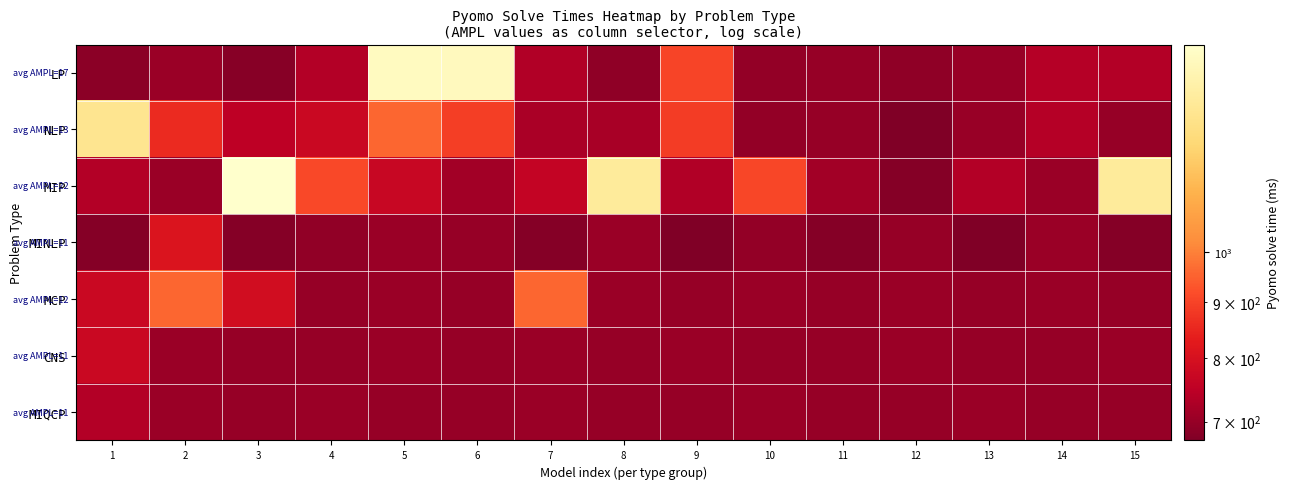

At which category does the chart reach its peak across all series?

3